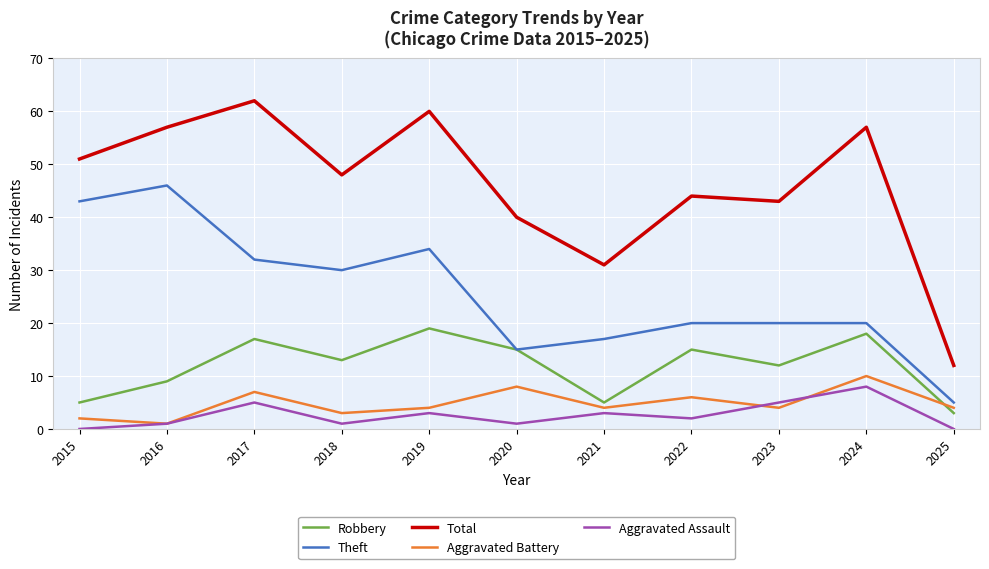

Reading right to left, extract all data points from this chart.

Robbery: 3	18	12	15	5	15	19	13	17	9	5
Theft: 5	20	20	20	17	15	34	30	32	46	43
Total: 12	57	43	44	31	40	60	48	62	57	51
Aggravated Battery: 4	10	4	6	4	8	4	3	7	1	2
Aggravated Assault: 0	8	5	2	3	1	3	1	5	1	0